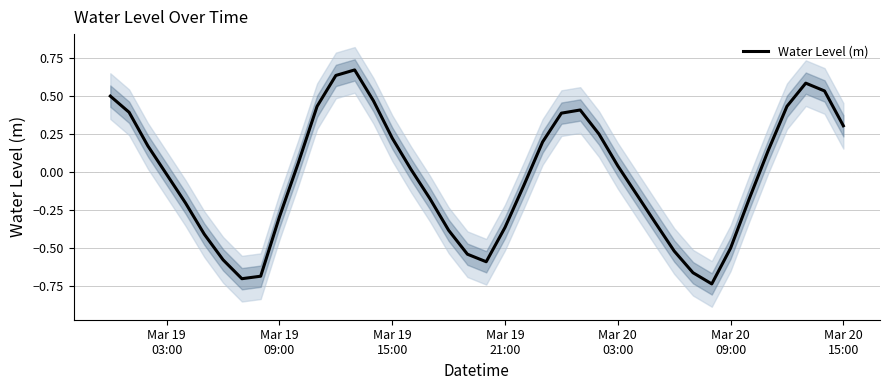

Reading left to right, list all the values displayed in this chart.

0.5	0.4	0.2	-0.0	-0.2	-0.4	-0.6	-0.7	-0.7	-0.3	0.1	0.4	0.6	0.7	0.5	0.2	0.0	-0.2	-0.4	-0.5	-0.6	-0.4	-0.1	0.2	0.4	0.4	0.2	0.0	-0.1	-0.3	-0.5	-0.7	-0.7	-0.5	-0.2	0.1	0.4	0.6	0.5	0.3